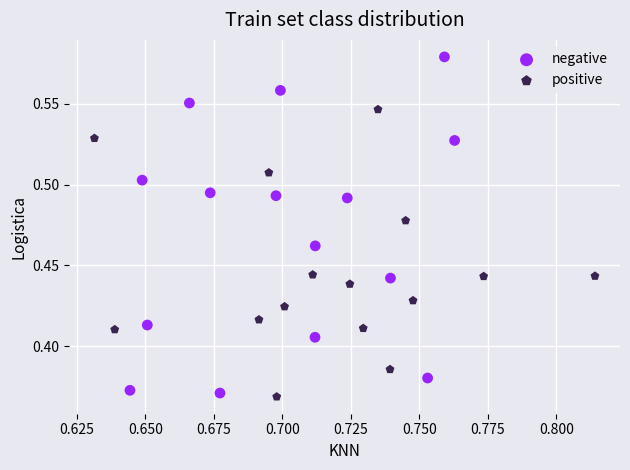

Which series has the widest spread of Y values?

negative